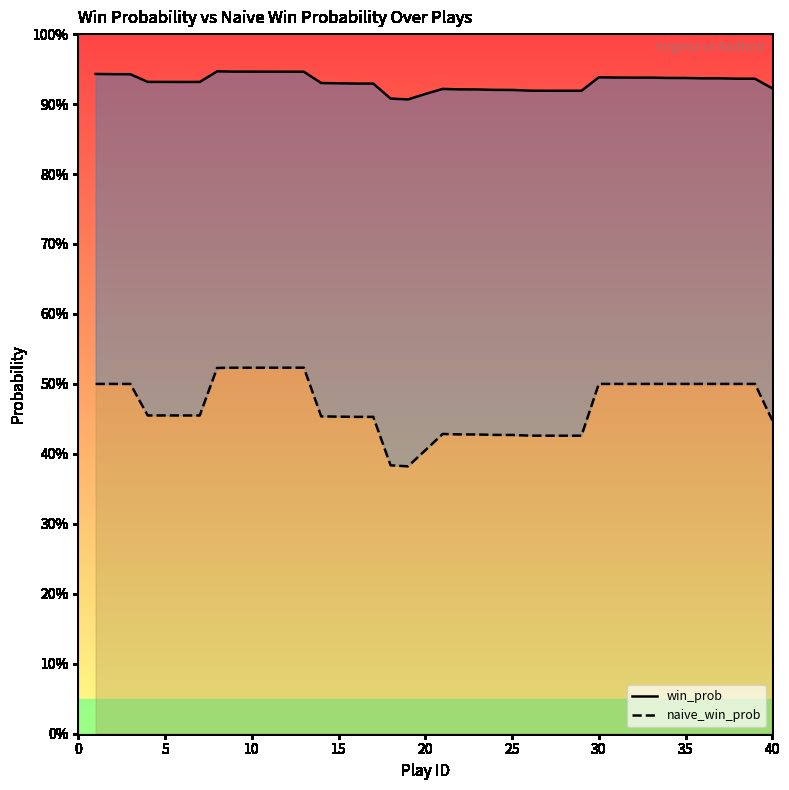

True or false: win_prob has a value of 1.3 at 11.

False